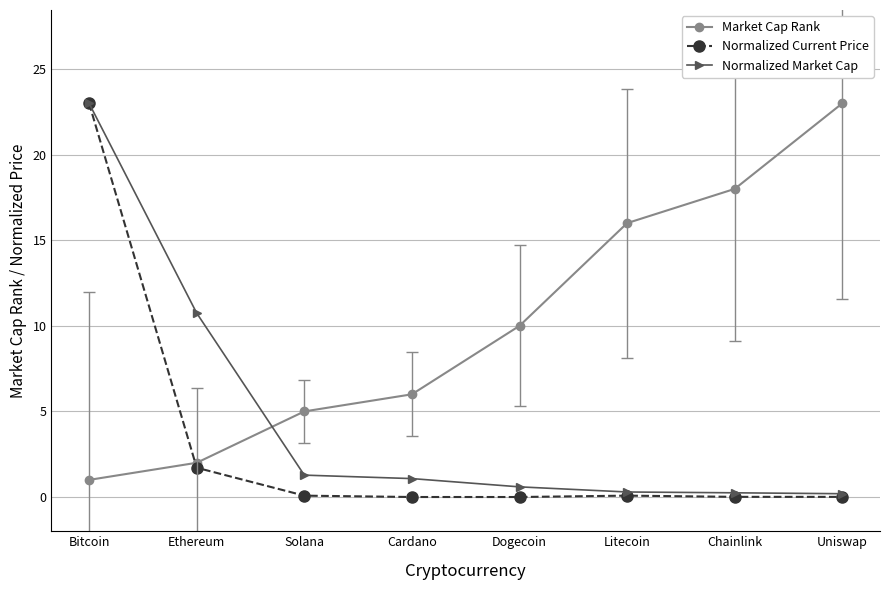

What is the value of the Market Cap Rank point at the 8th from the left?

23.0